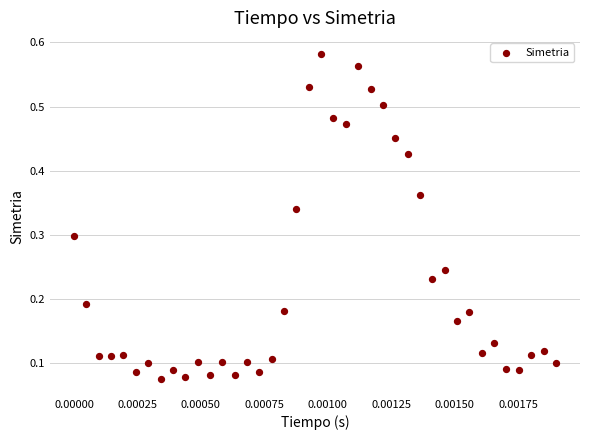

How many points are shown in the scatter plot?

40